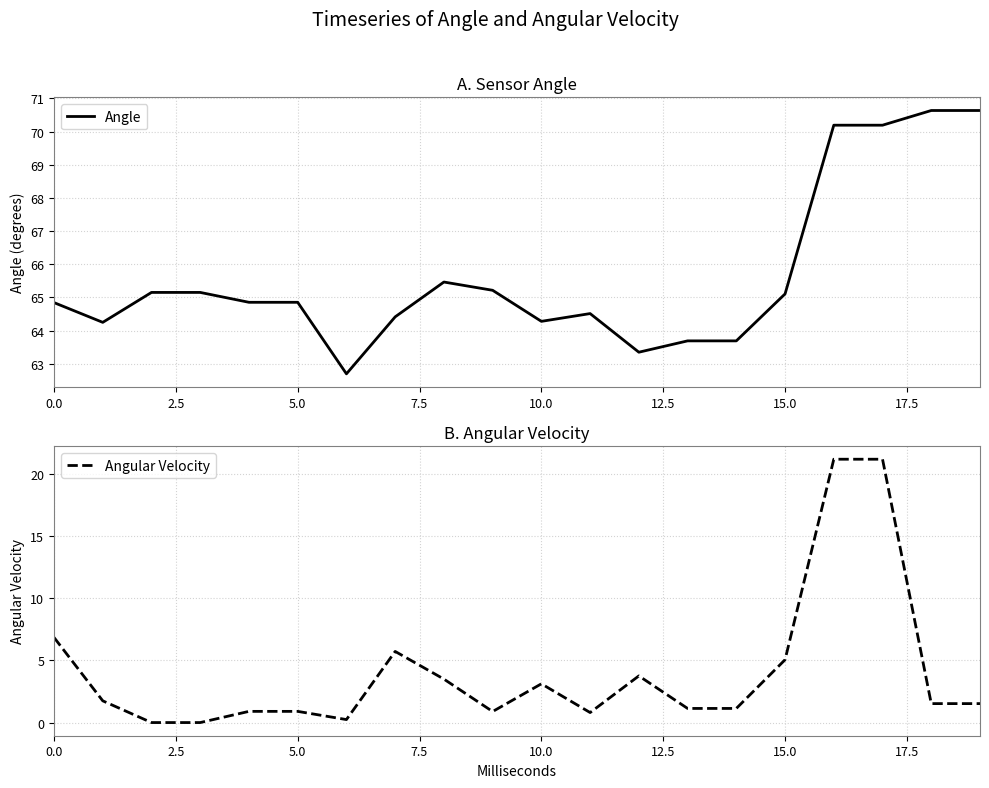

What value does the Angle series have at 12?

63.4